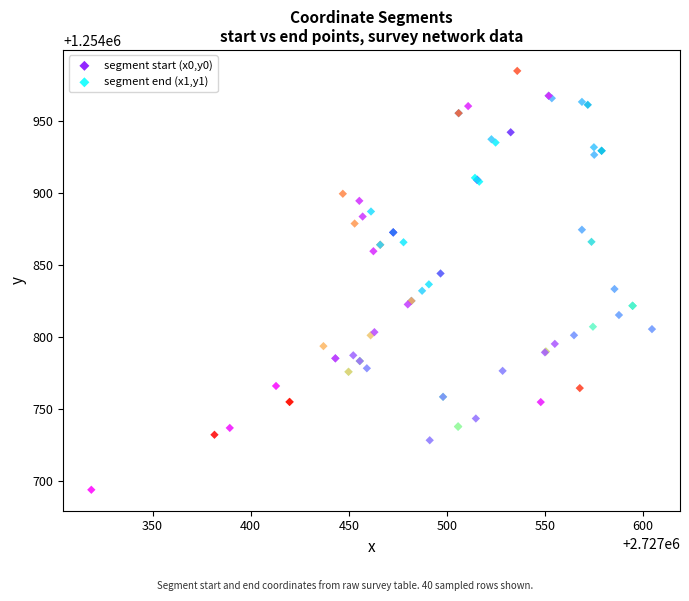

Which series contains the highest Y value?

segment start (x0,y0)